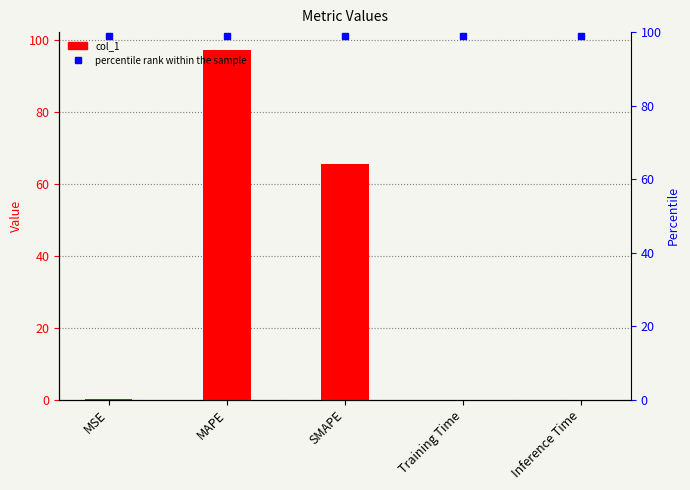

List the labels in order of value, smallest first.

Training Time, Inference Time, MSE, SMAPE, MAPE